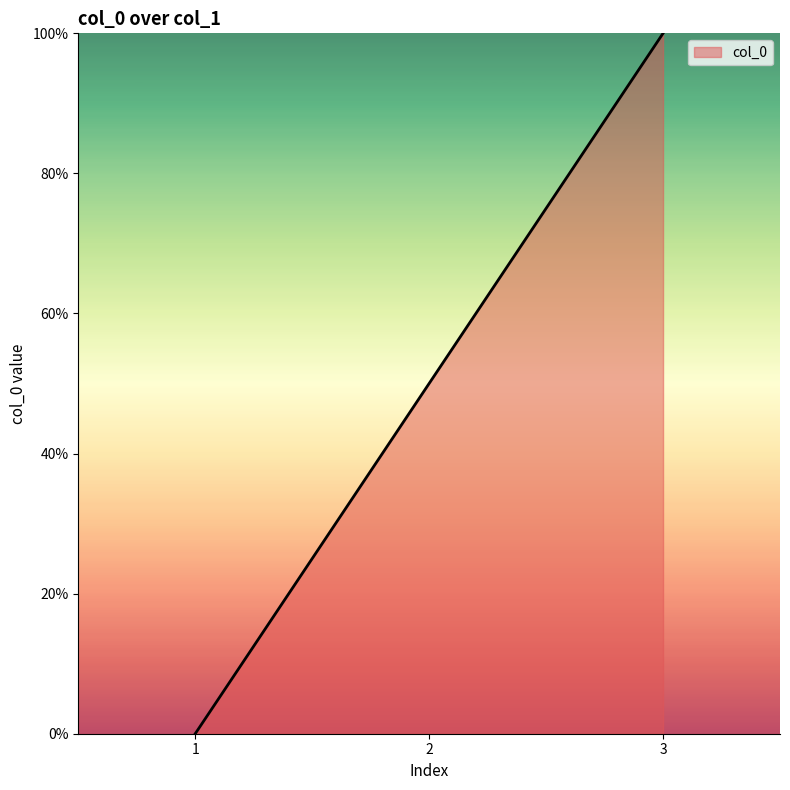

What is the difference between the maximum and minimum values?

100.0